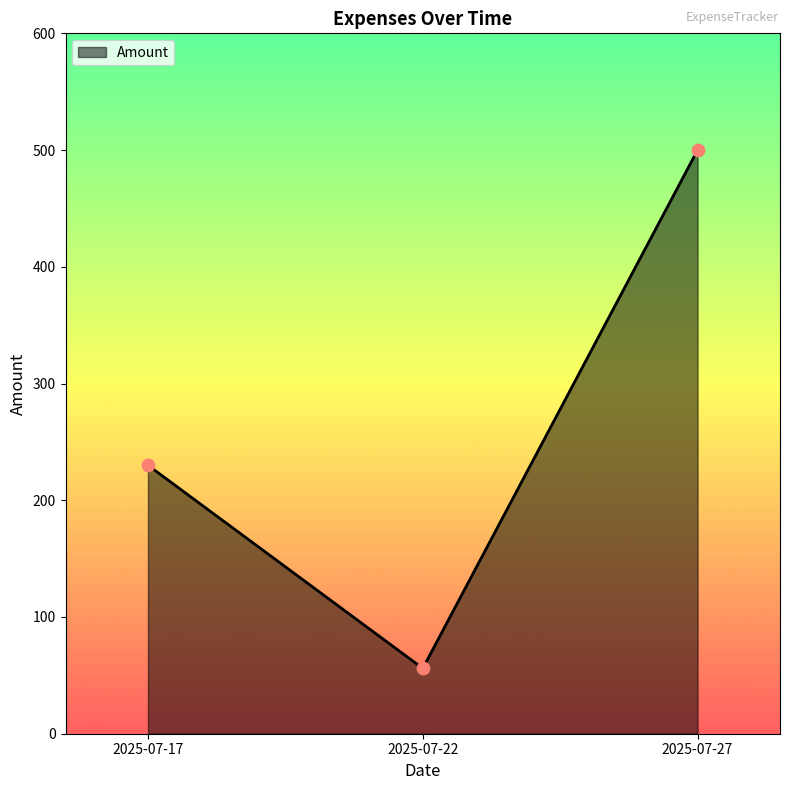

Which has a higher value, 2025-07-22 or 2025-07-17?

2025-07-17